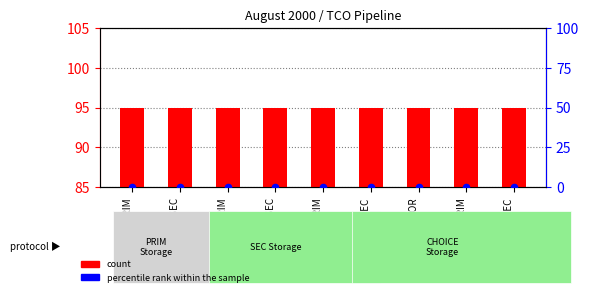

Which series has the largest total across all categories?

count